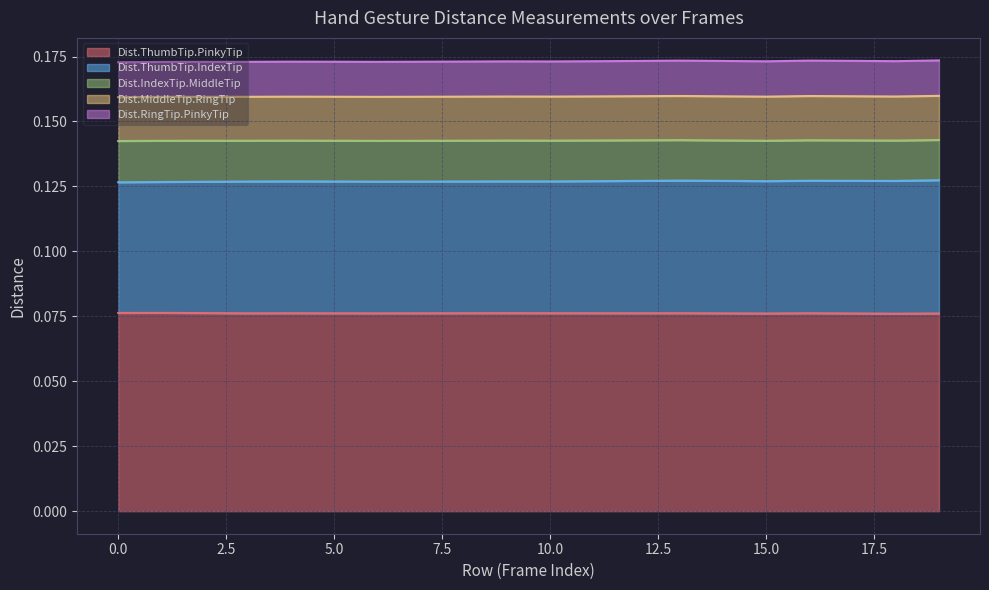

The Dist.MiddleTip.RingTip series shows 0.0 at 5. True or false?

False